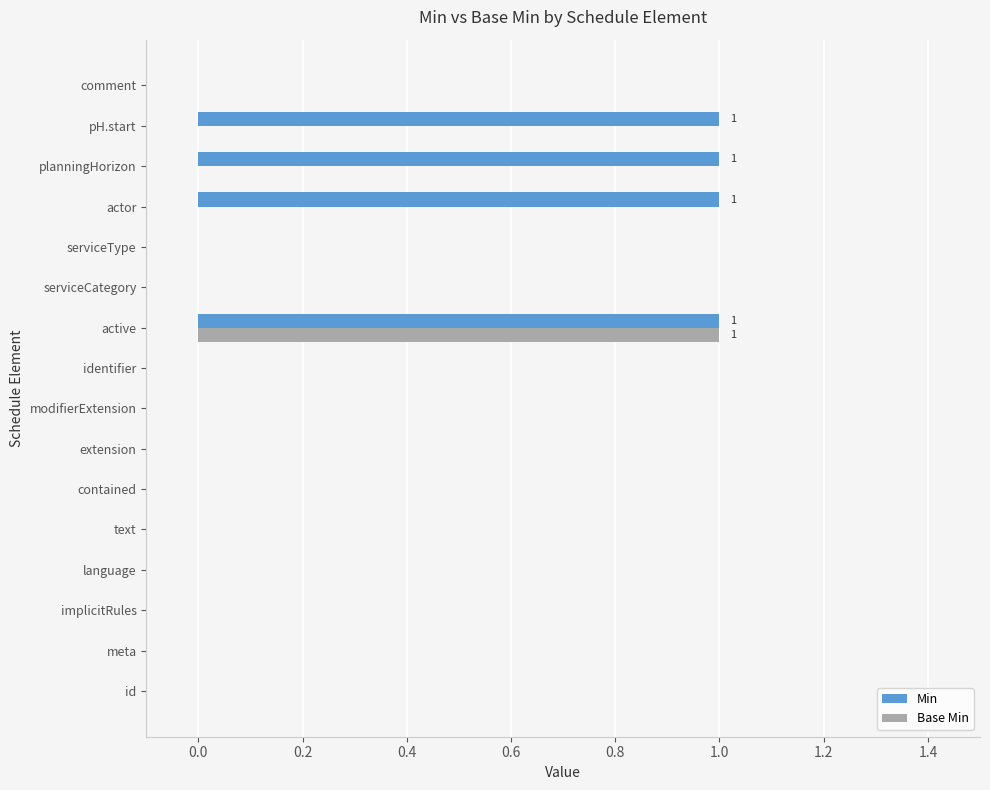

Which series has the largest total across all categories?

Min